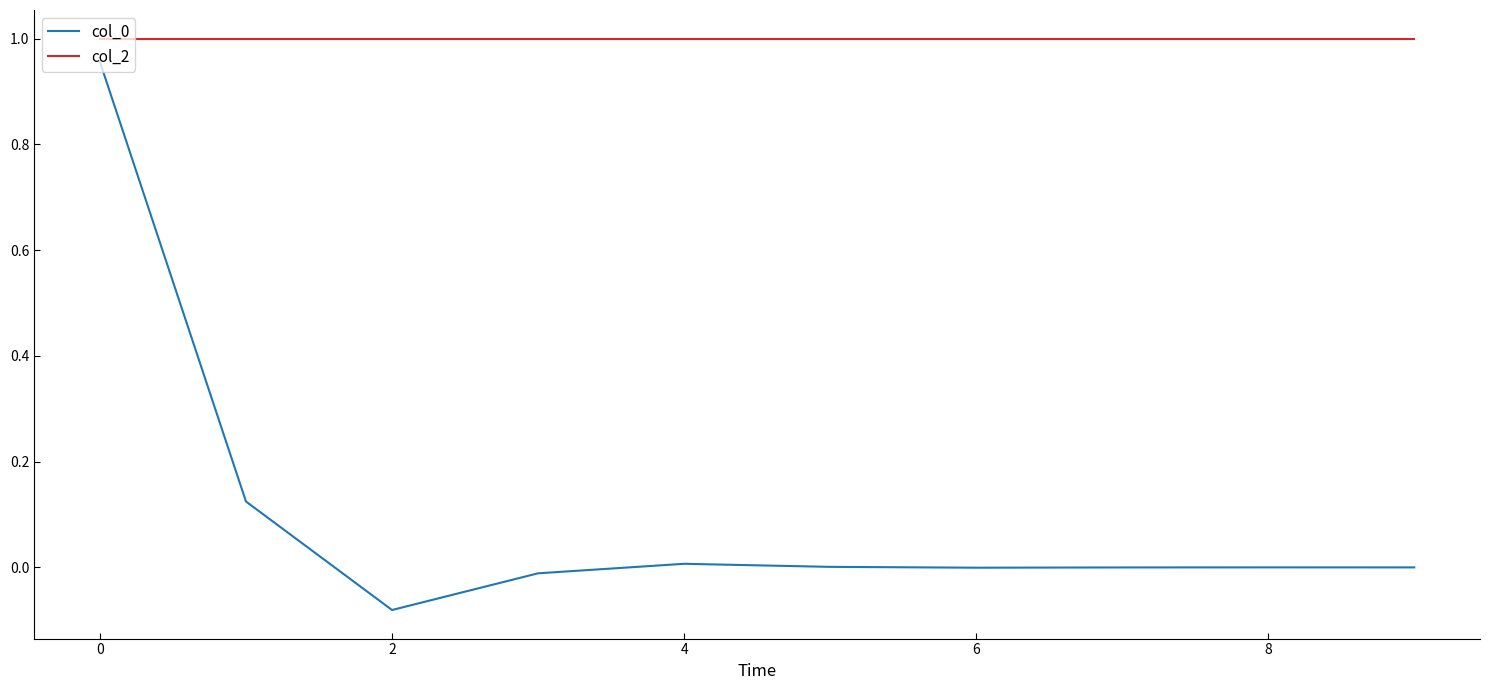

True or false: col_2 and col_0 intersect in this chart.

False